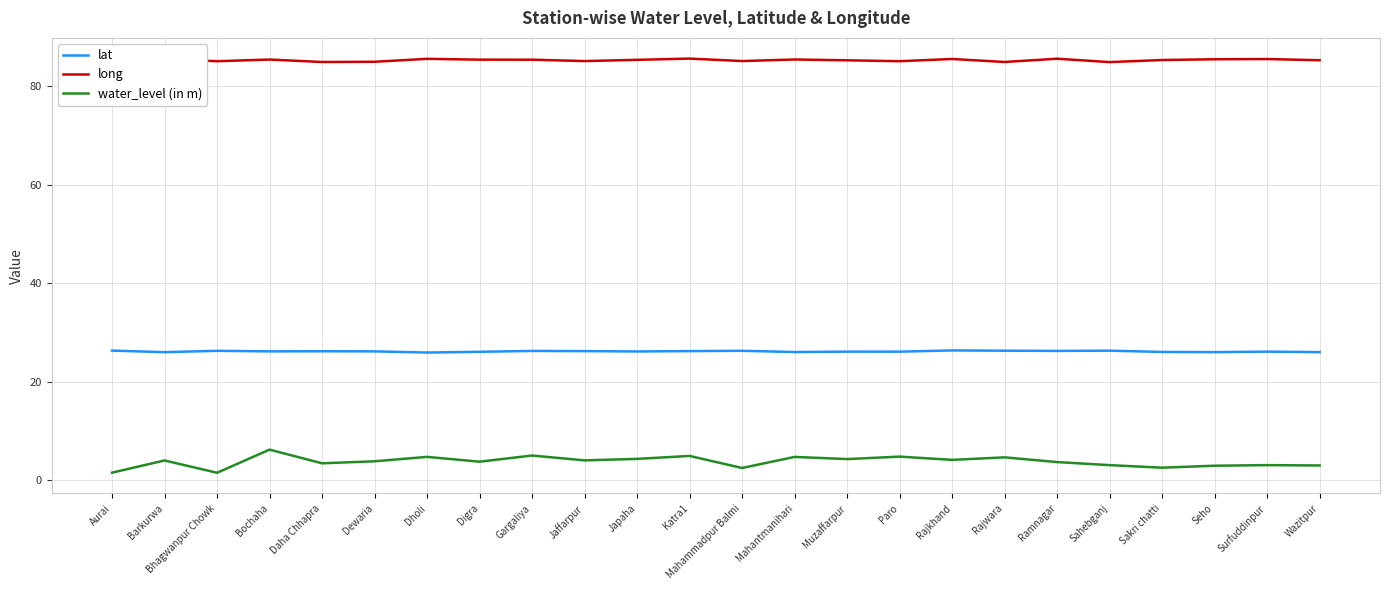

How many lines are shown in the chart?

3